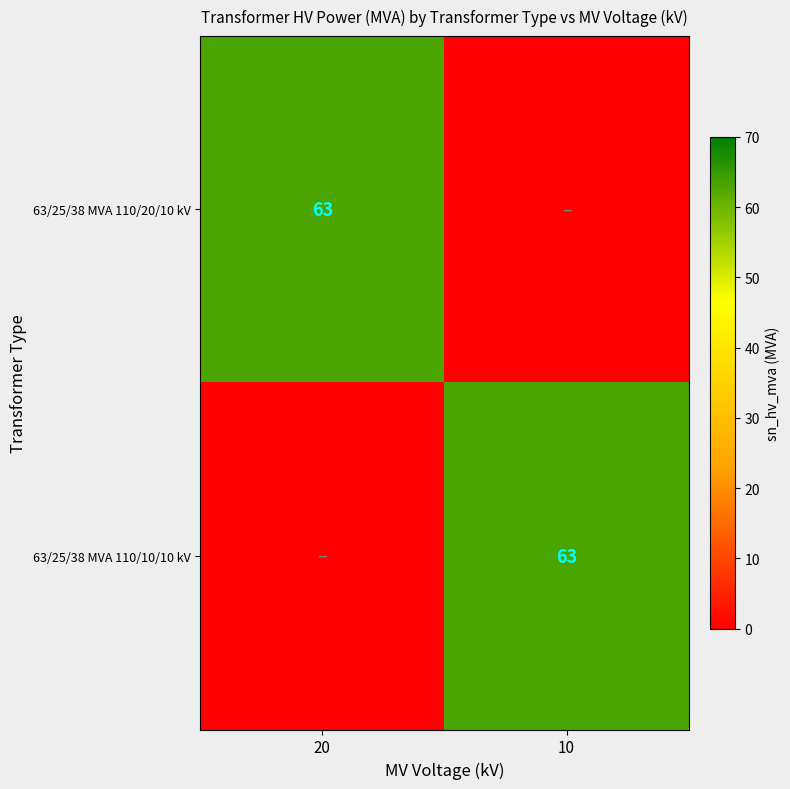

True or false: 63/25/38 MVA 110/10/10 kV has a value of 18 at 10.

False